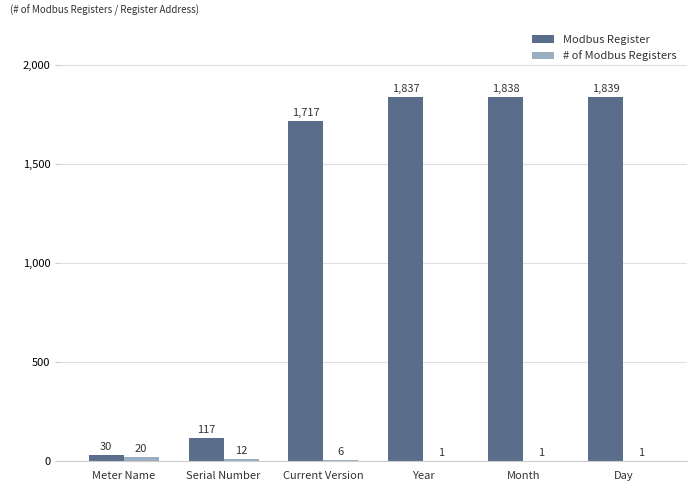

What is the sum of all Modbus Register values?

7378